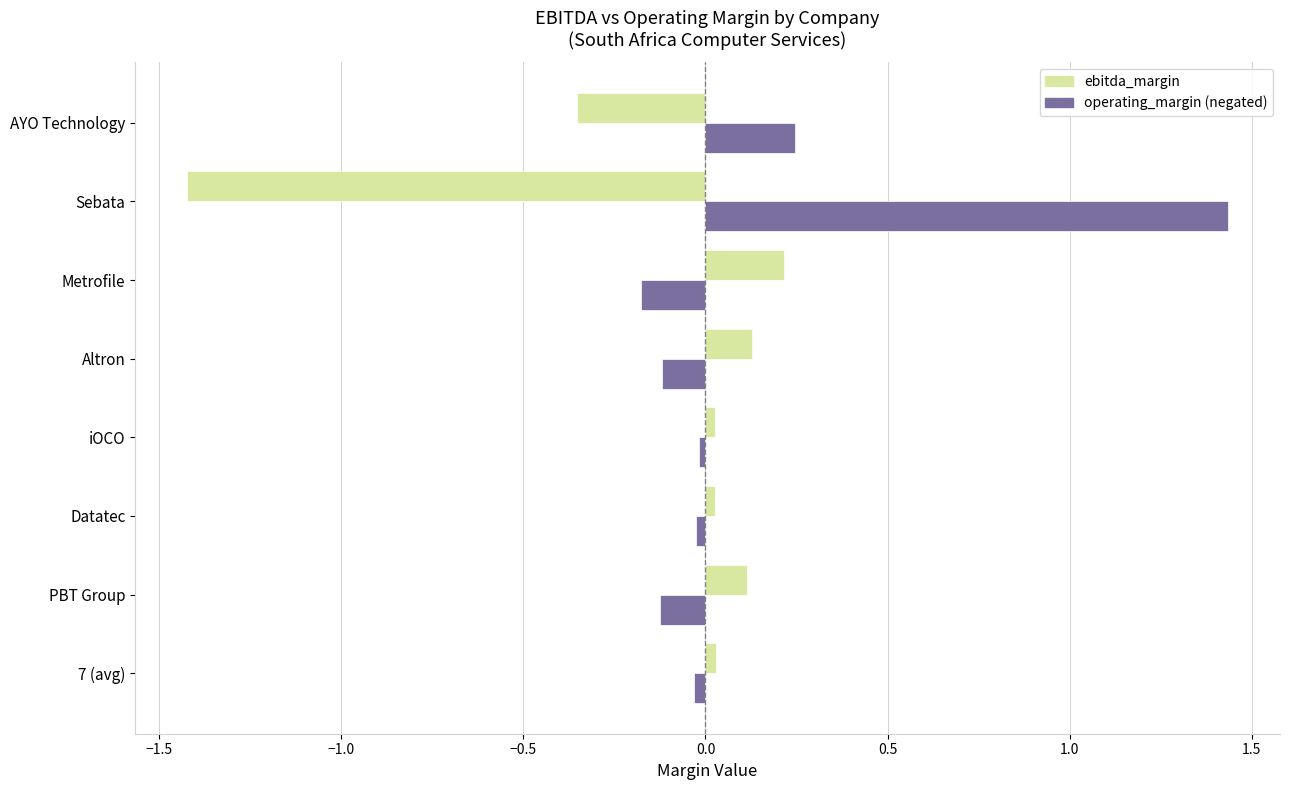

What is the difference between the highest and lowest values at AYO Technology?

0.6